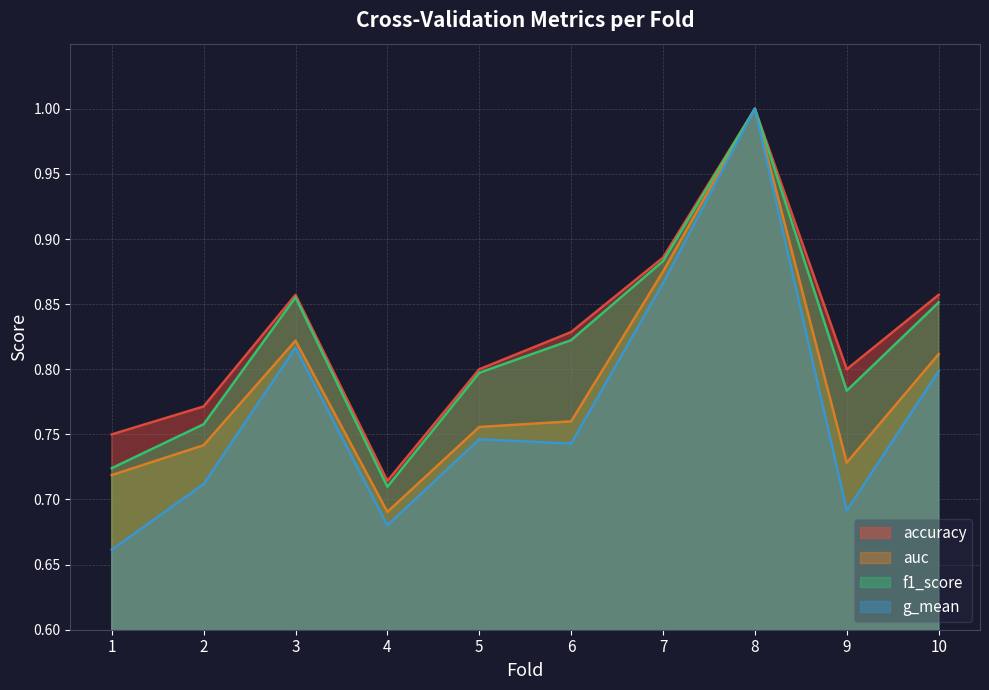

What is the value of the accuracy point at the 10th from the left?

0.9